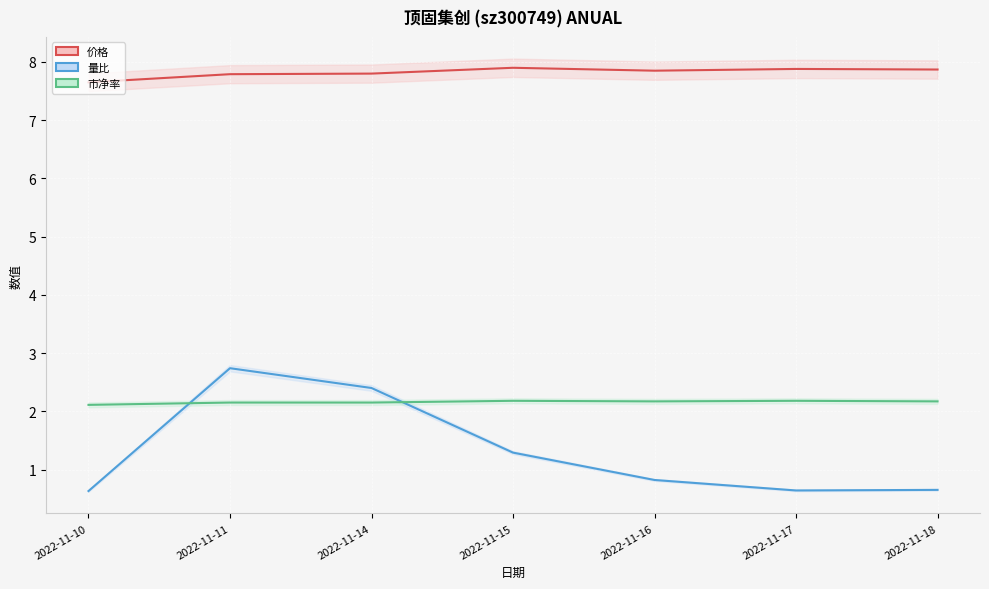

The 量比 series shows 1.2 at 2022-11-16. True or false?

False